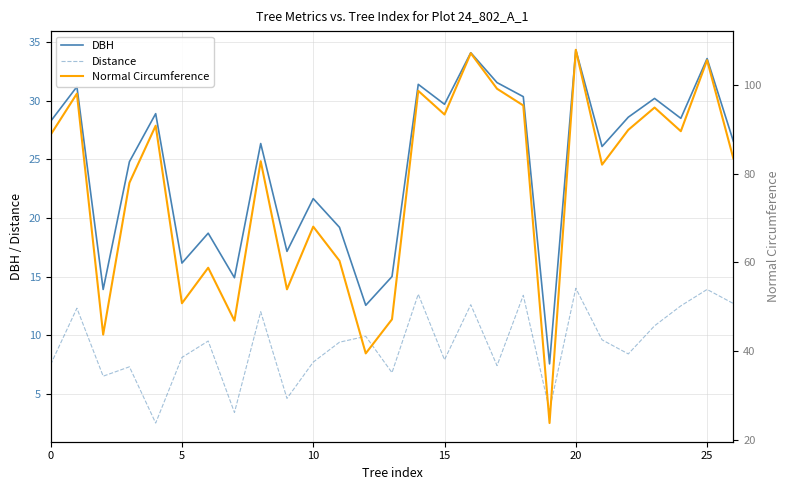

True or false: Distance and Normal Circumference intersect in this chart.

False